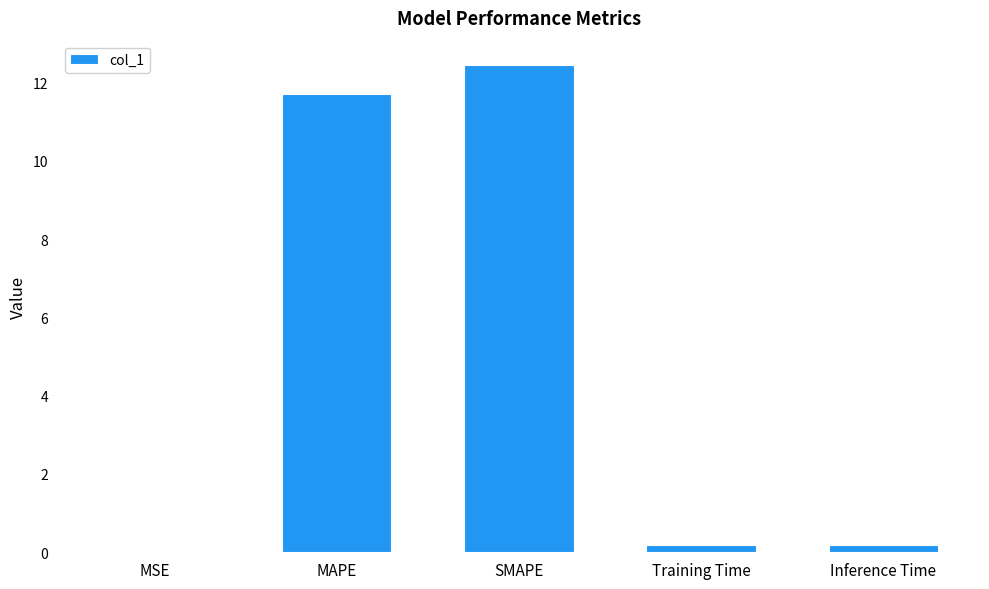

What is the greatest value displayed?

12.4